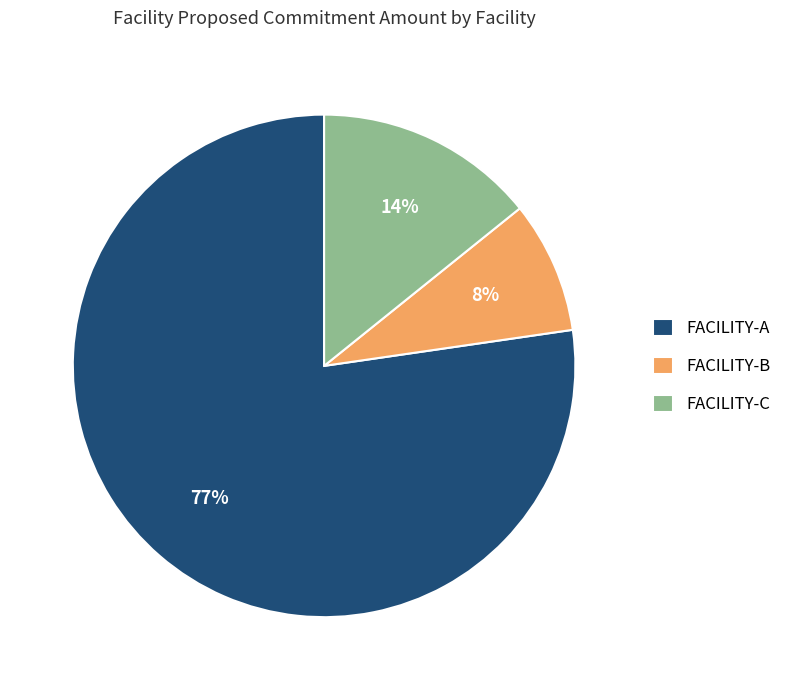

To the nearest percent, what is the average slice percentage?

33%